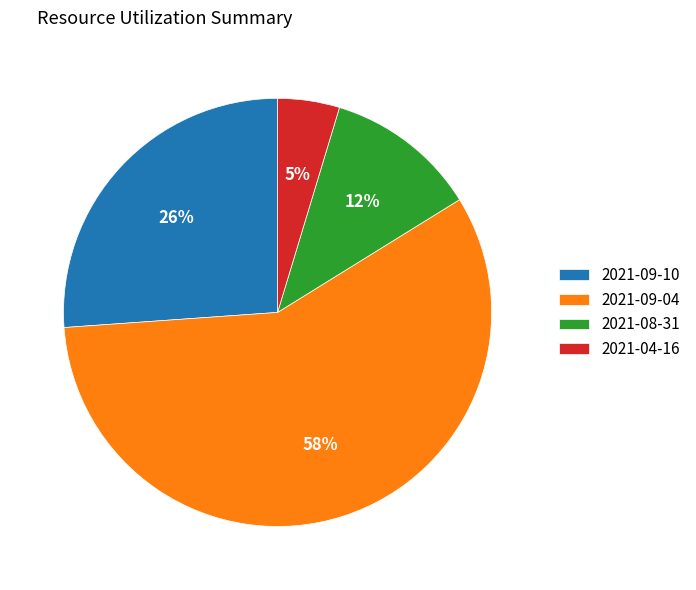

To the nearest percent, what is the average slice percentage?

25%